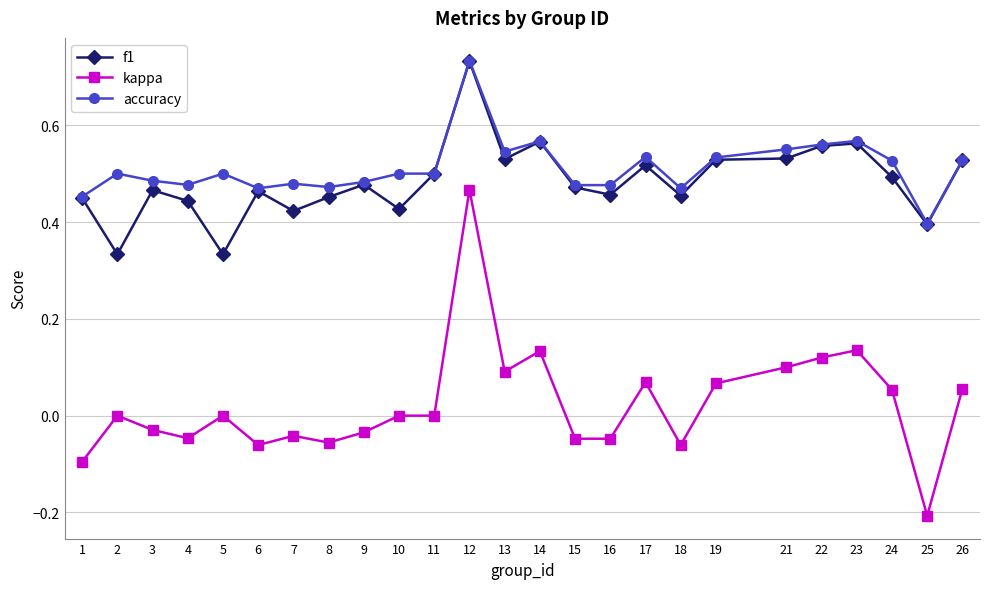

Which series changed the most between 10 and 24?

f1